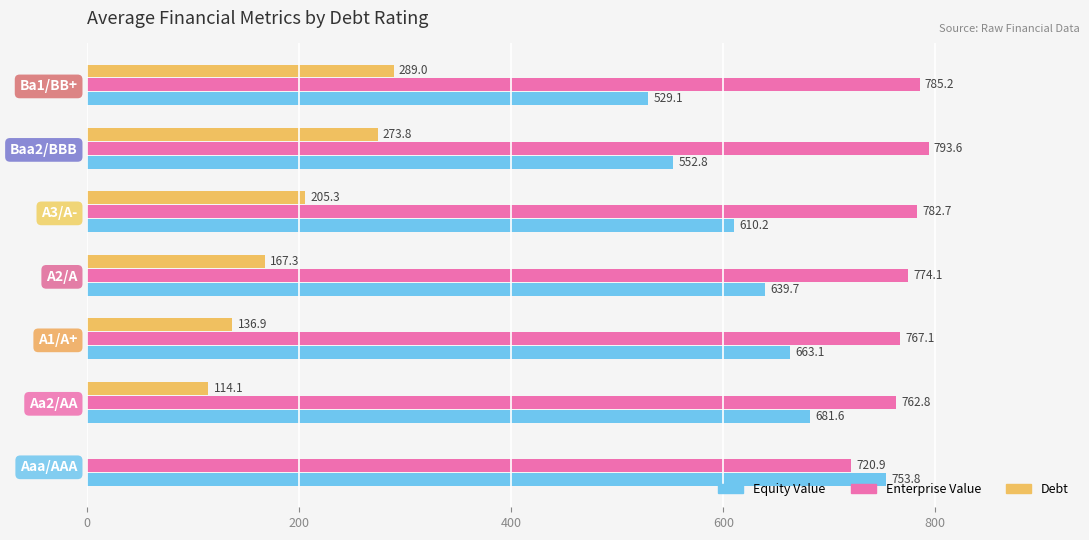

What is the highest value of the Equity Value series?

753.8